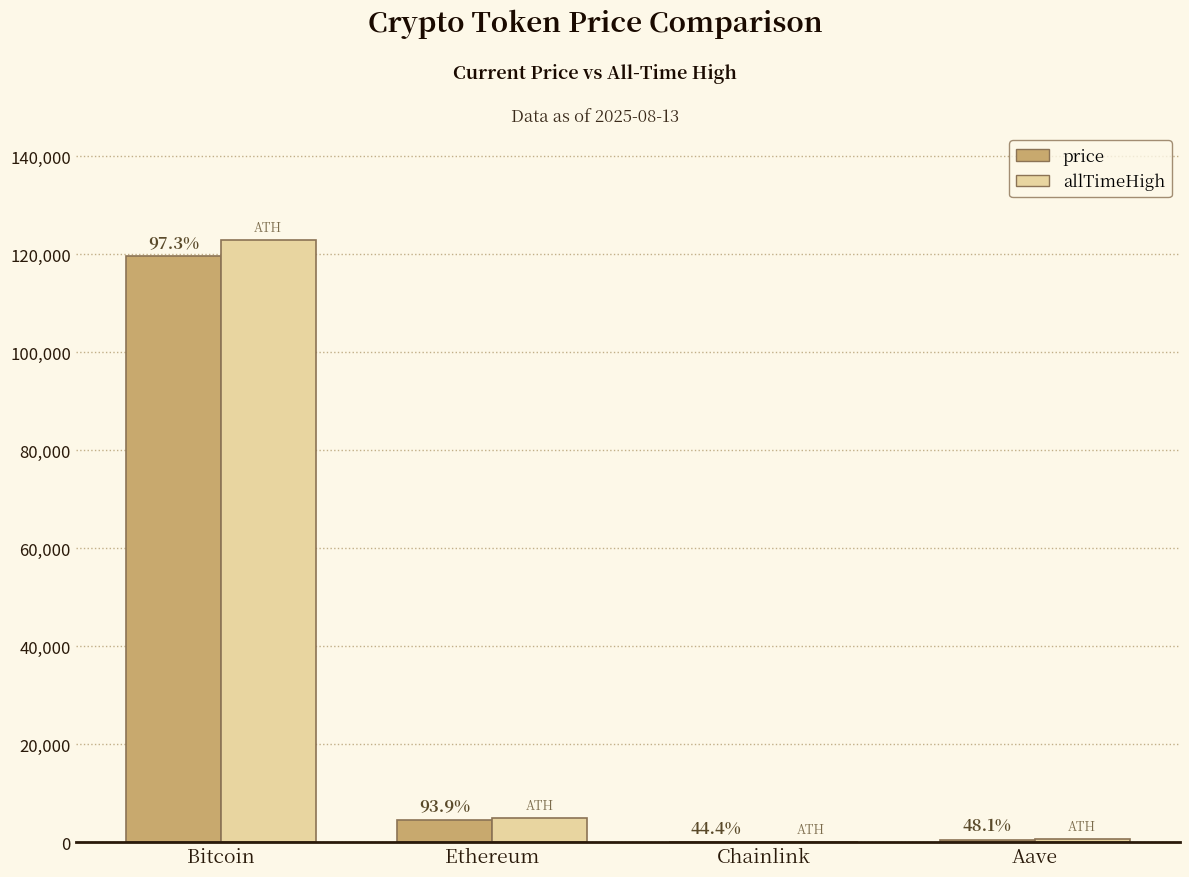

List the labels in order of allTimeHigh value, smallest first.

Chainlink, Aave, Ethereum, Bitcoin